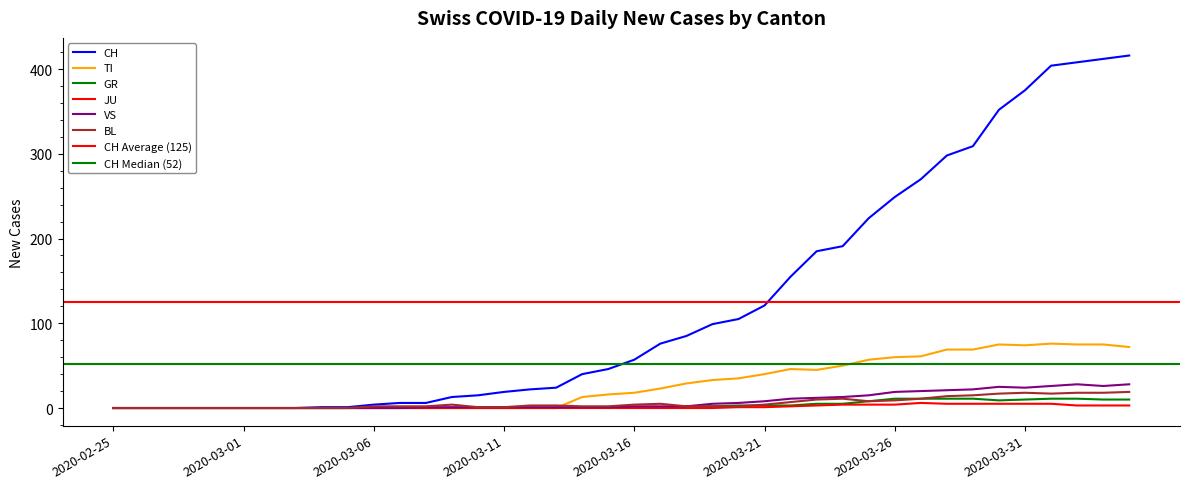

What position from the left is 2020-04-01?

37